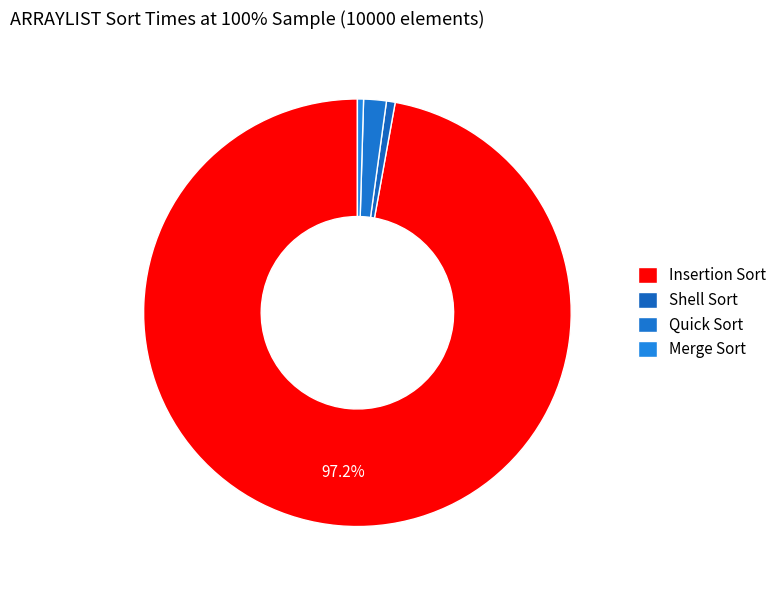

How many segments does this pie chart have?

4